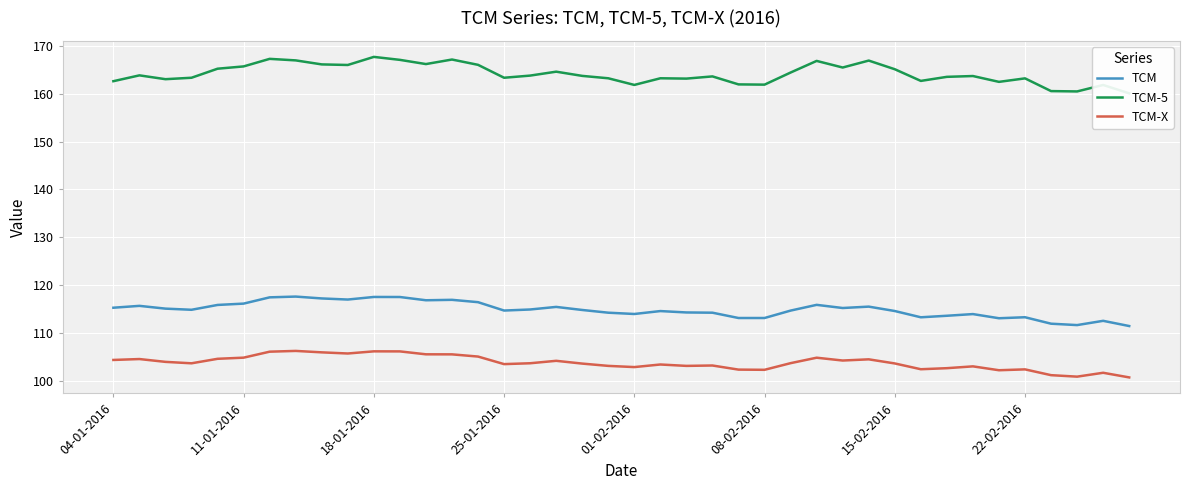

The TCM-X series shows 100.7 at 39. True or false?

True